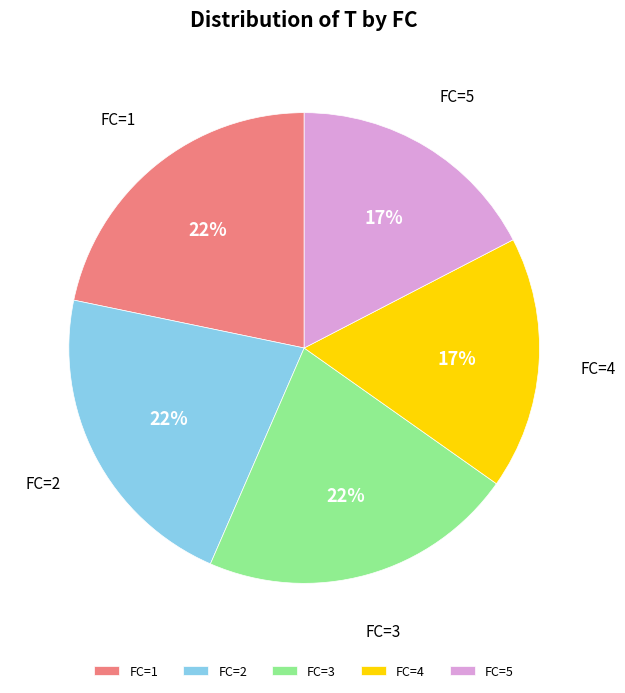

To the nearest percent, what is the average slice percentage?

20%